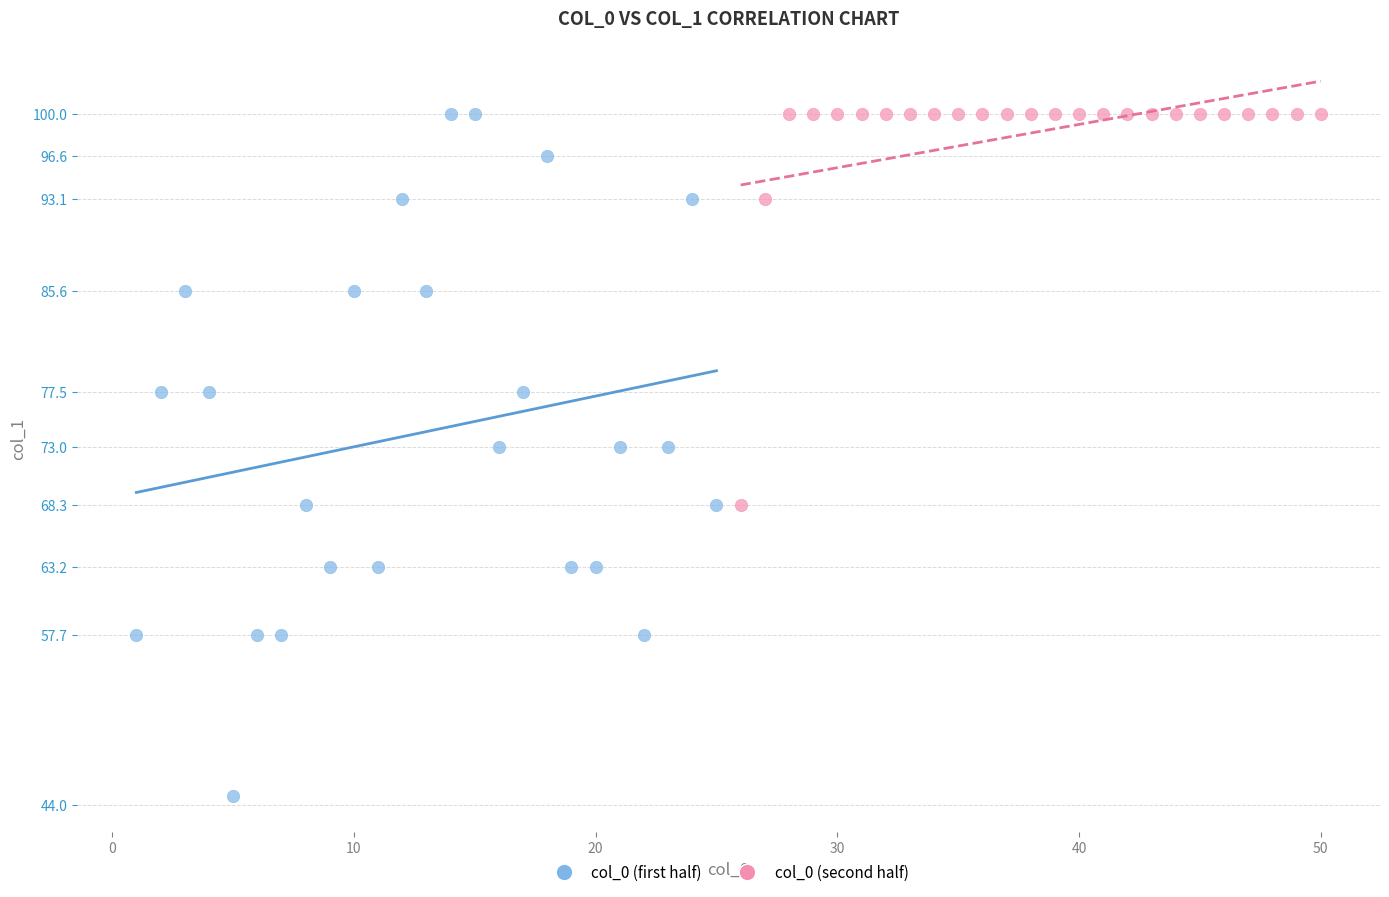

Which series contains the lowest Y value?

col_0 (first half)